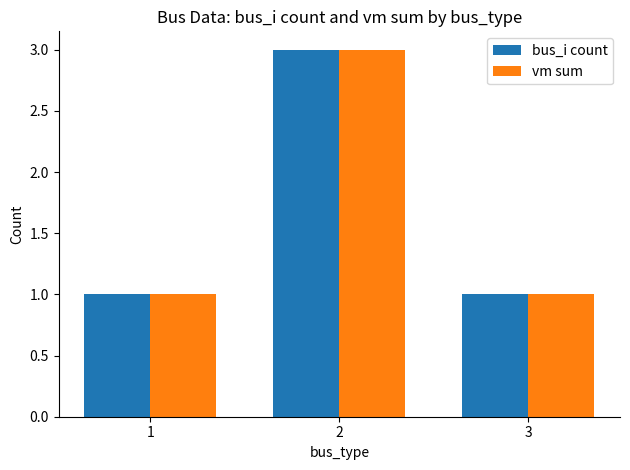

Which category has the highest value in the vm sum series?

2